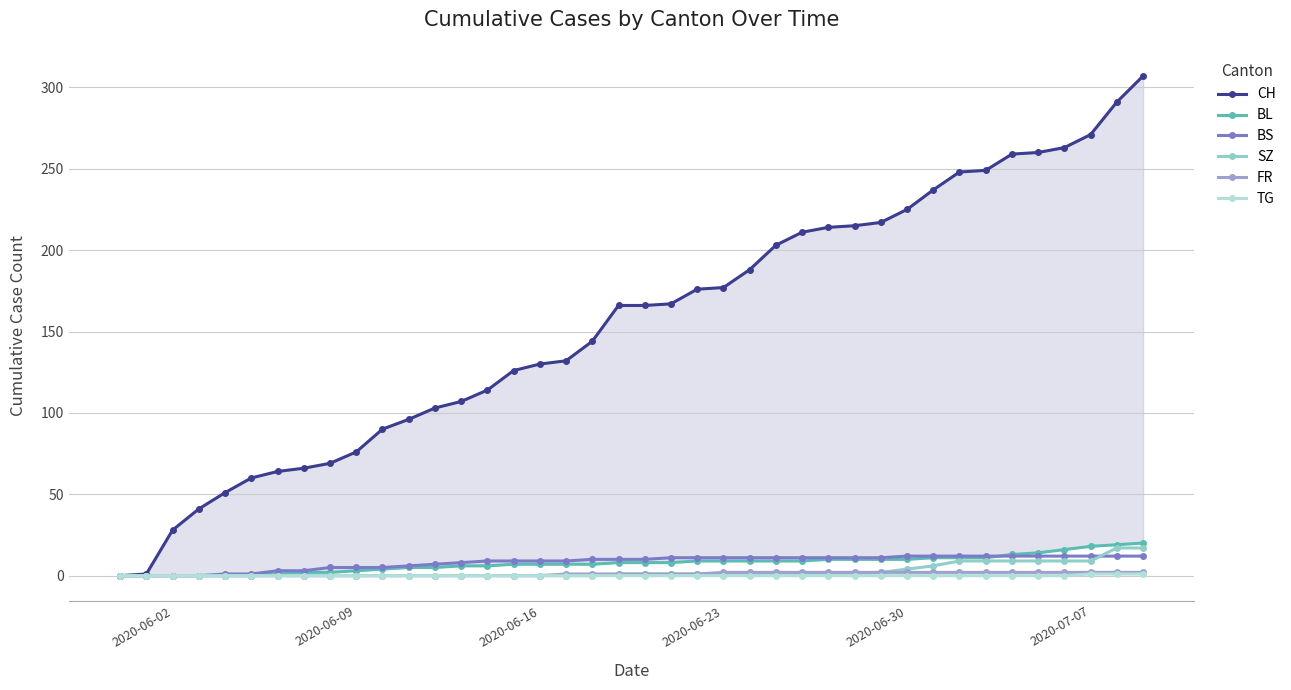

True or false: BS and FR cross at least once.

False